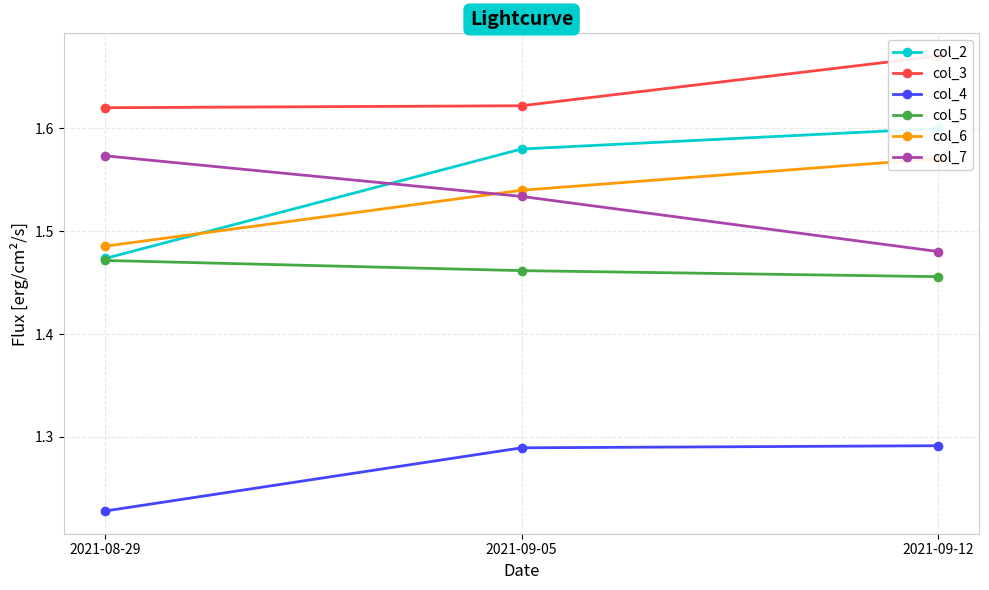

What is the label of the 1st point from the left?

2021-08-29